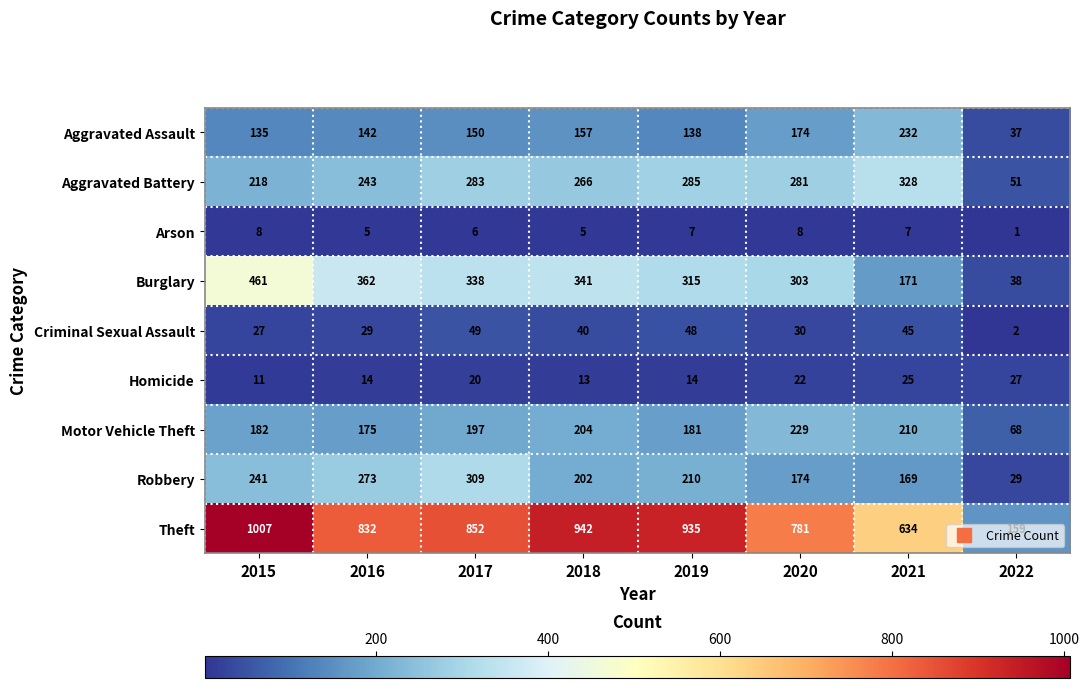

True or false: Motor Vehicle Theft has a value of 229 at 2020.

True